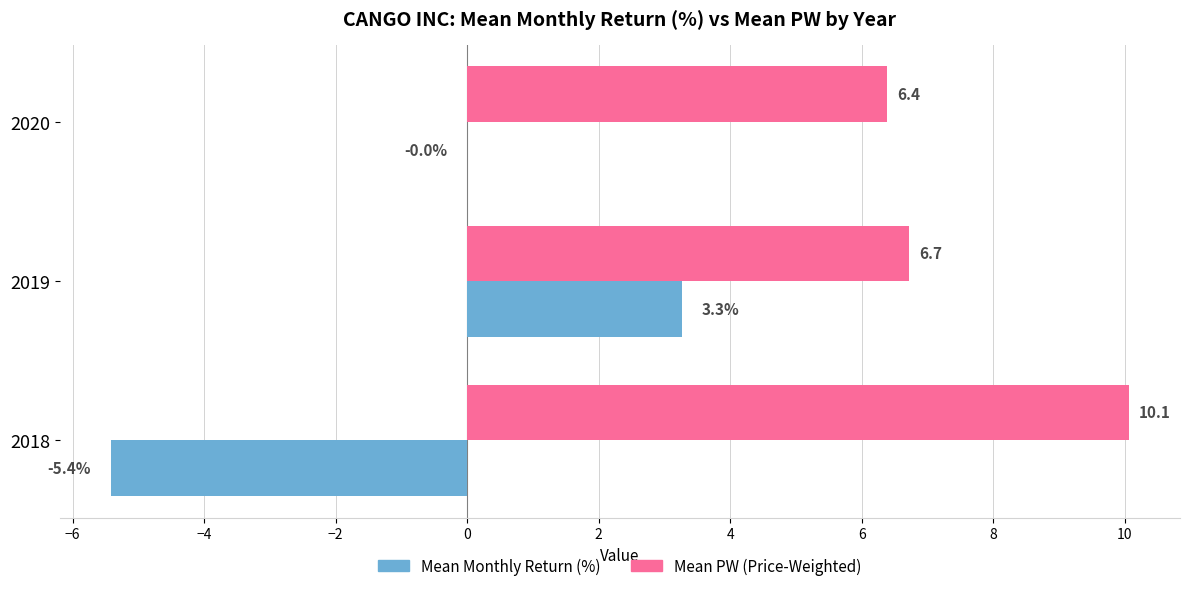

What is the maximum value shown in the chart?

10.1